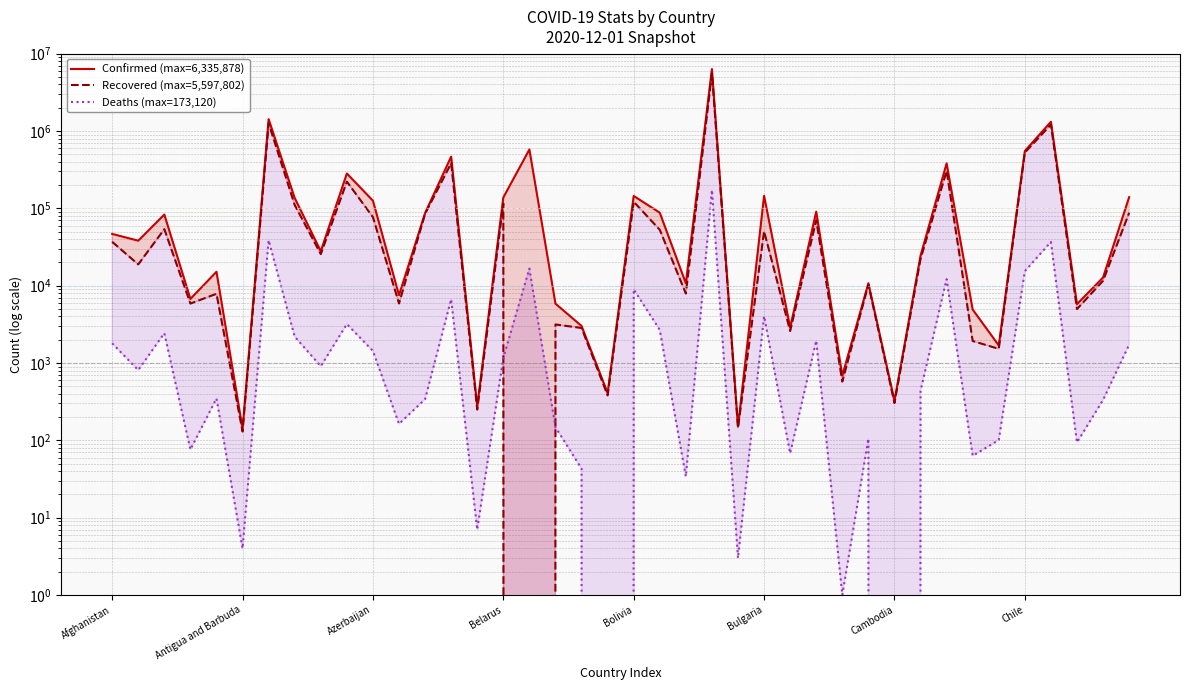

True or false: Deaths (max=173,120) and Confirmed (max=6,335,878) intersect in this chart.

False